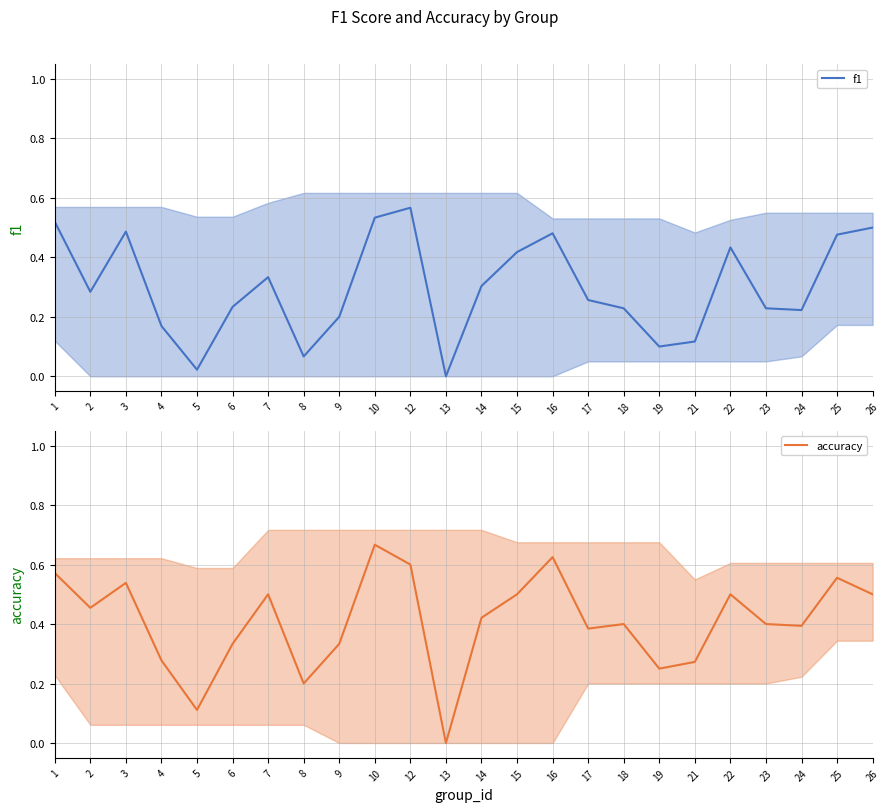

Which series has the largest total across all categories?

accuracy